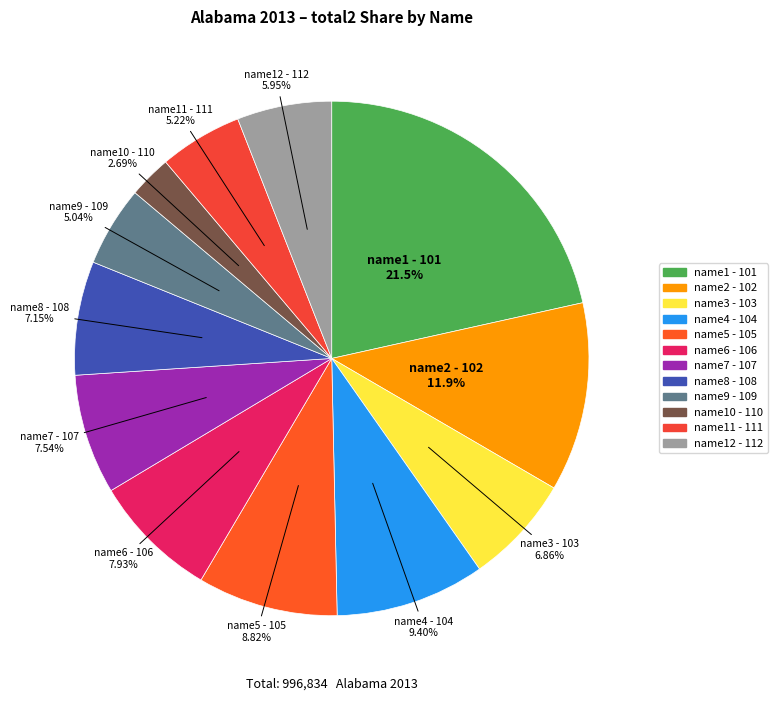

True or false: name1 - 101 accounts for 29% of the total.

False